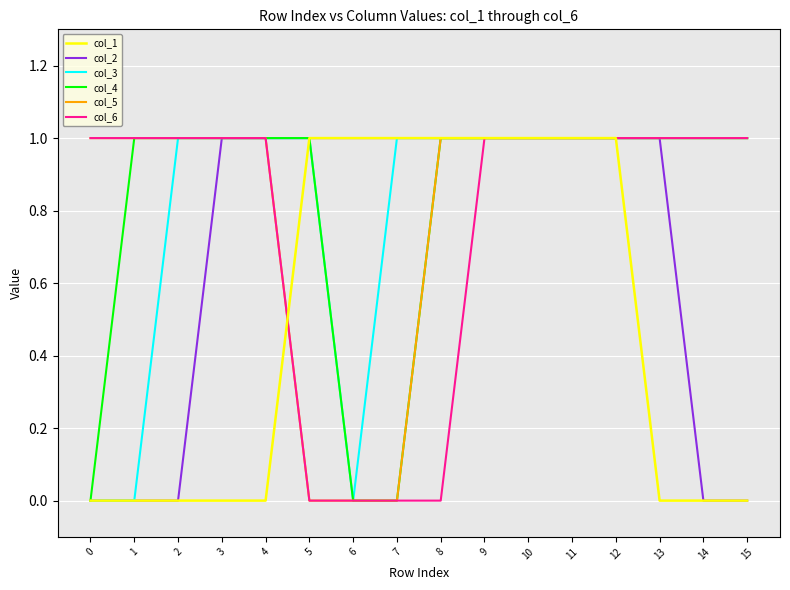

True or false: col_6 has a value of 1 at 11.

True